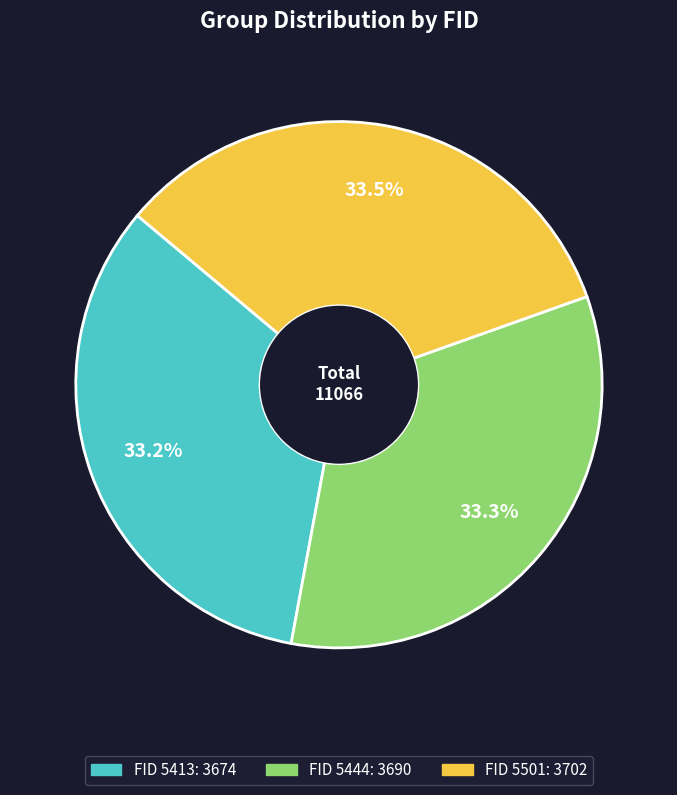

Count the number of slices in the pie.

3